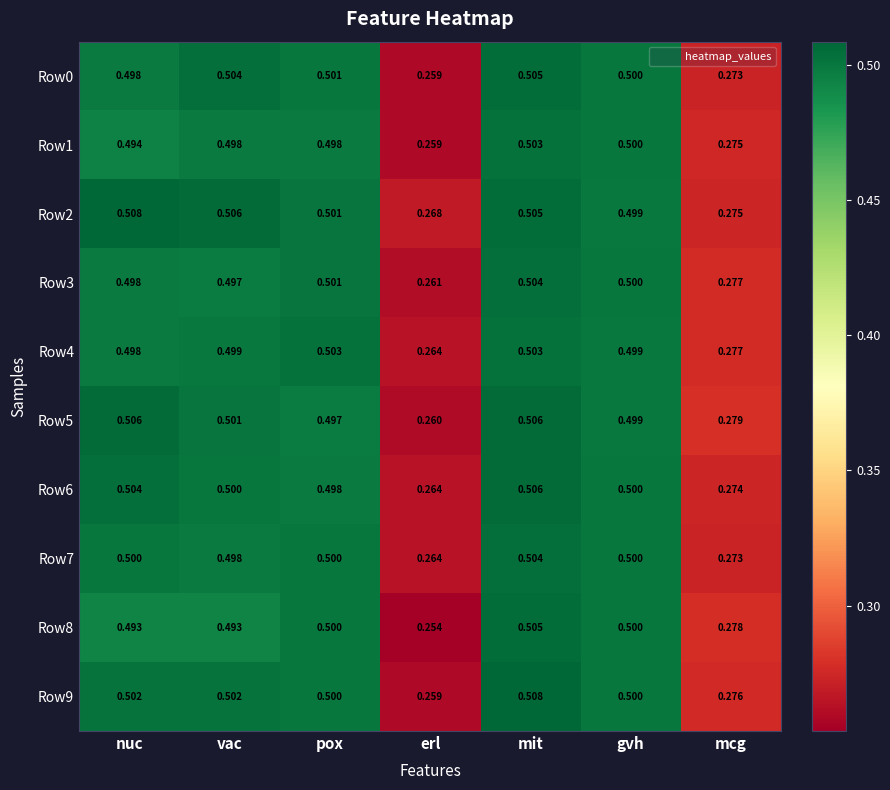

Count the number of categories in the chart.

7